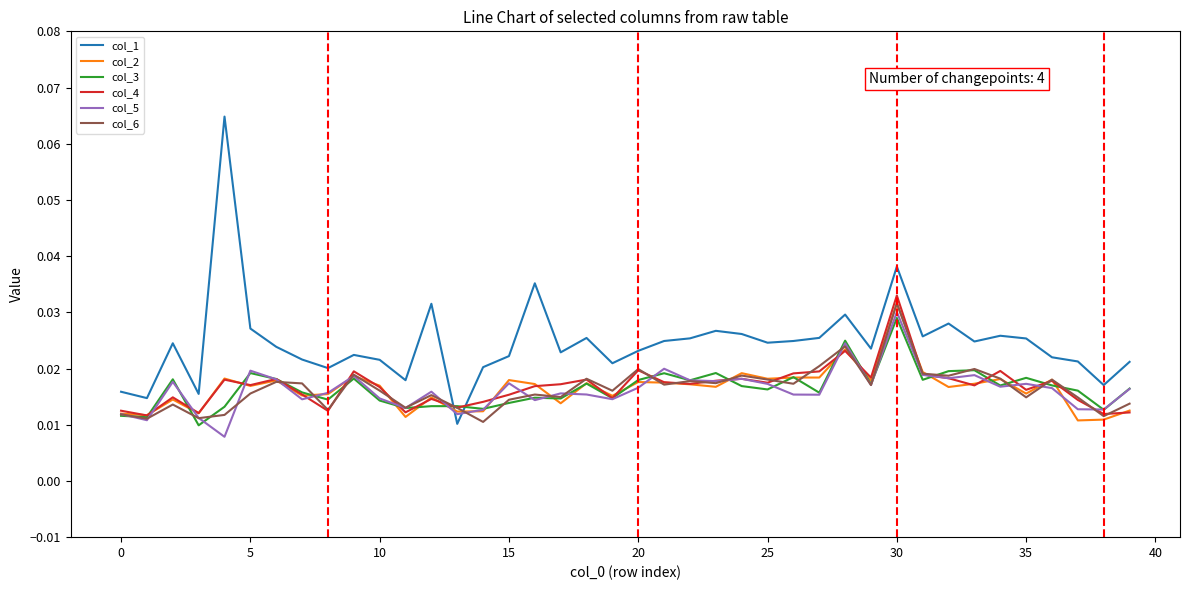

Which series has the largest range (max minus min)?

col_1